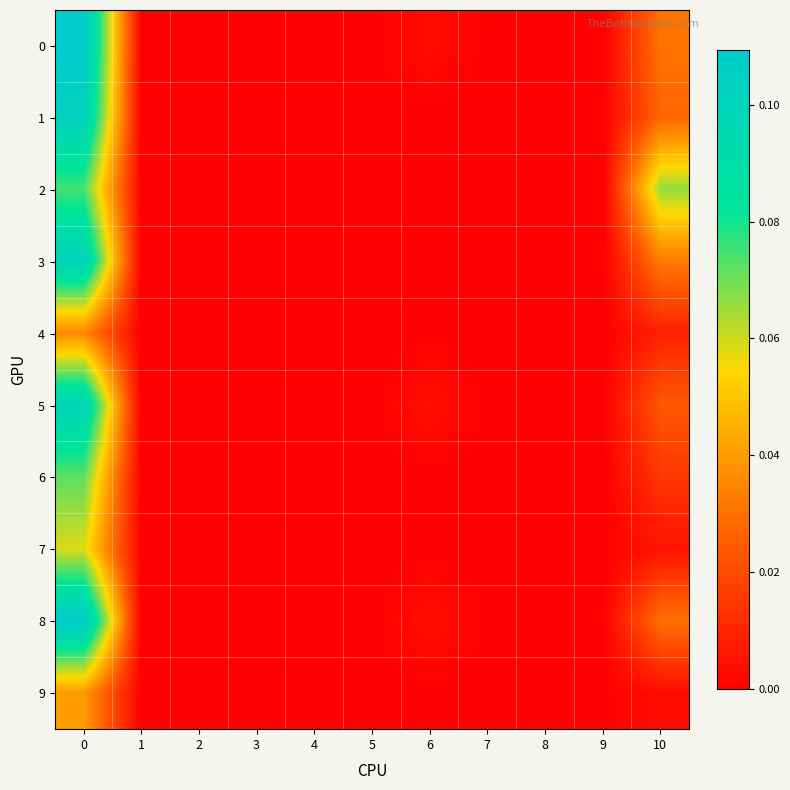

Reading left to right, extract all data points from this chart.

0: 0=0.1	1=0.0	2=0.0	3=0.0	4=0.0	5=0.0	6=0.0	7=0.0	8=0.0	9=0.0	10=0.0
1: 0=0.1	1=0.0	2=0.0	3=0.0	4=0.0	5=0.0	6=0.0	7=0.0	8=0.0	9=0.0	10=0.0
2: 0=0.1	1=0.0	2=0.0	3=0.0	4=0.0	5=0.0	6=0.0	7=0.0	8=0.0	9=0.0	10=0.1
3: 0=0.1	1=0.0	2=0.0	3=0.0	4=0.0	5=0.0	6=0.0	7=0.0	8=0.0	9=0.0	10=0.0
4: 0=0.0	1=0.0	2=0.0	3=0.0	4=0.0	5=0.0	6=0.0	7=0.0	8=0.0	9=0.0	10=0.0
5: 0=0.1	1=0.0	2=0.0	3=0.0	4=0.0	5=0.0	6=0.0	7=0.0	8=0.0	9=0.0	10=0.0
6: 0=0.1	1=0.0	2=0.0	3=0.0	4=0.0	5=0.0	6=0.0	7=0.0	8=0.0	9=0.0	10=0.0
7: 0=0.1	1=0.0	2=0.0	3=0.0	4=0.0	5=0.0	6=0.0	7=0.0	8=0.0	9=0.0	10=0.0
8: 0=0.1	1=0.0	2=0.0	3=0.0	4=0.0	5=0.0	6=0.0	7=0.0	8=0.0	9=0.0	10=0.0
9: 0=0.0	1=0.0	2=0.0	3=0.0	4=0.0	5=0.0	6=0.0	7=0.0	8=0.0	9=0.0	10=0.0